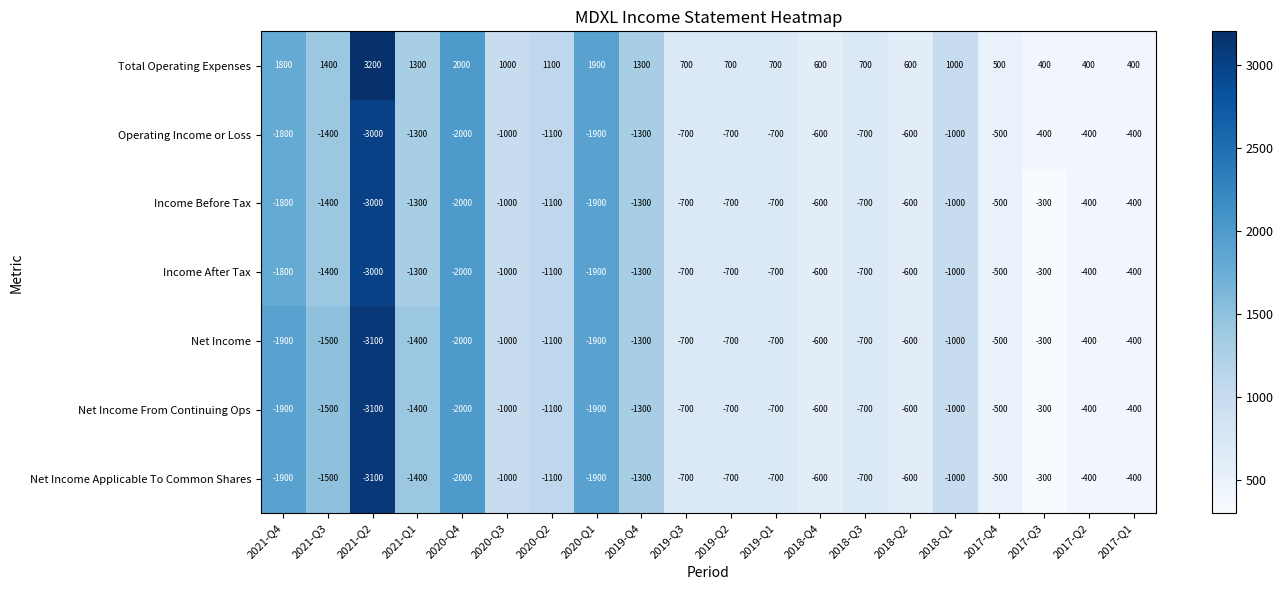

Which category has the highest value across all series?

2021-Q2